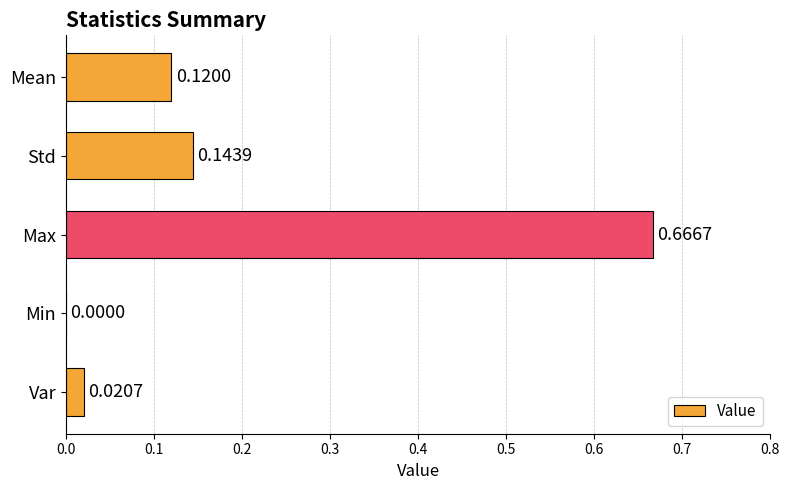

What is the sum of all values?

1.0